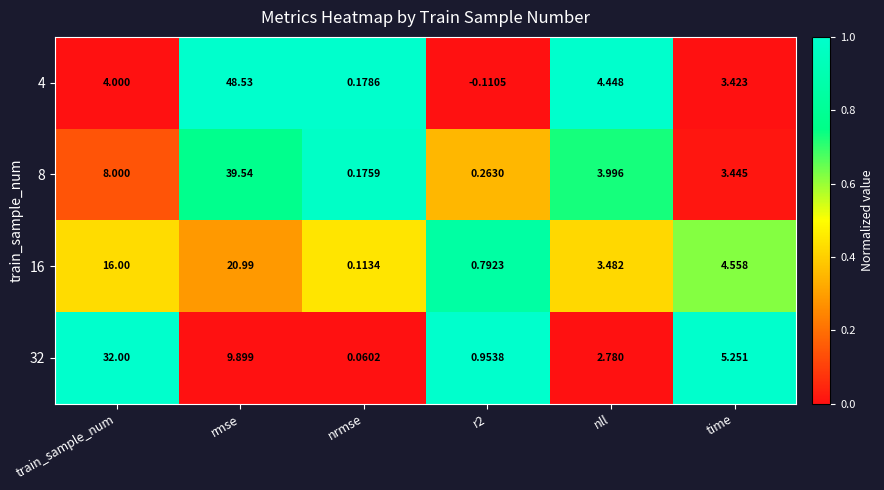

What is the difference between the highest and lowest values at rmse?

38.6